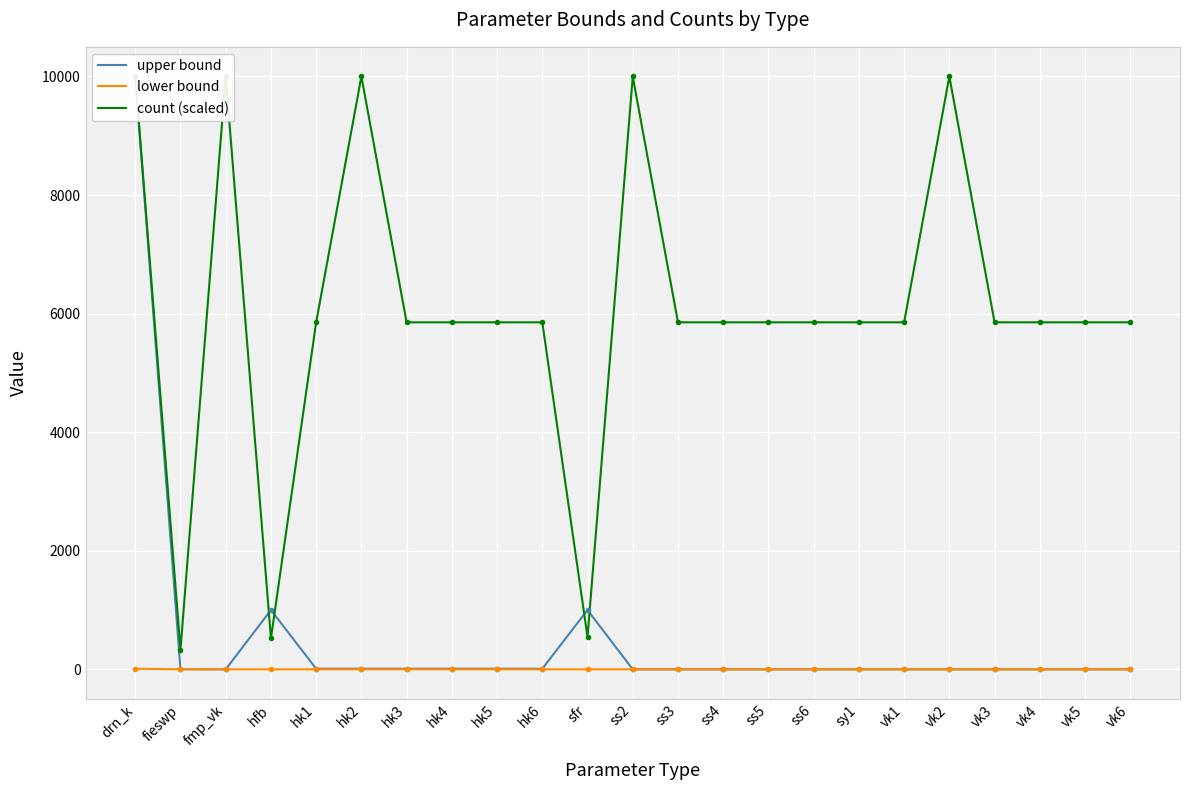

The value of lower bound at vk4 is 0.0. True or false?

True